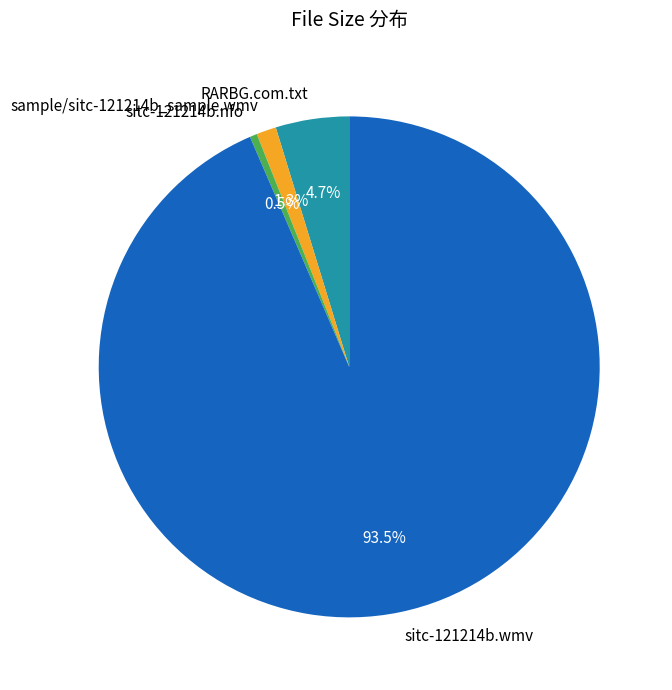

How many segments does this pie chart have?

4